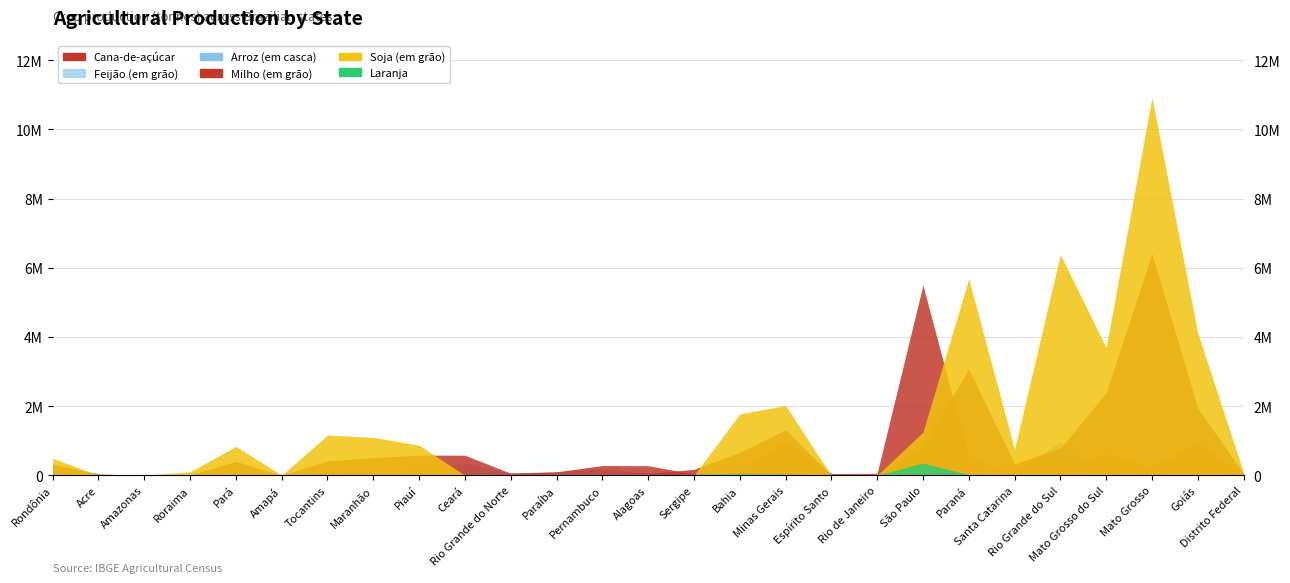

Is it true that Feijão (em grão) equals 292344 at Minas Gerais?

True